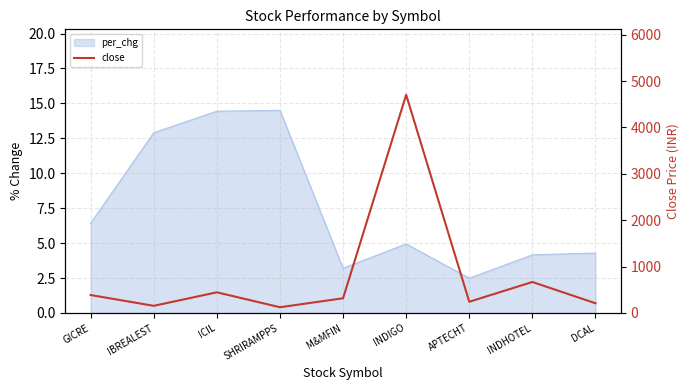

What position from the left is DCAL?

9